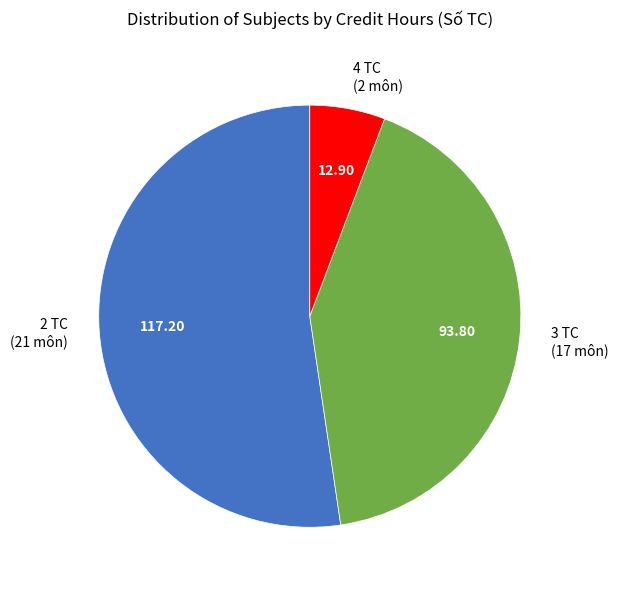

Between 2 TC and 3 TC, which is larger?

2 TC